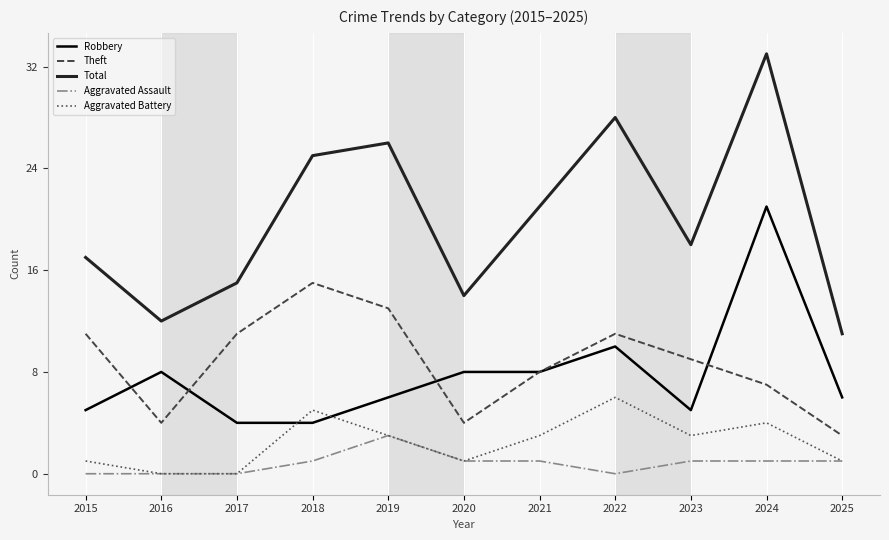

Which series has the largest range (max minus min)?

Total